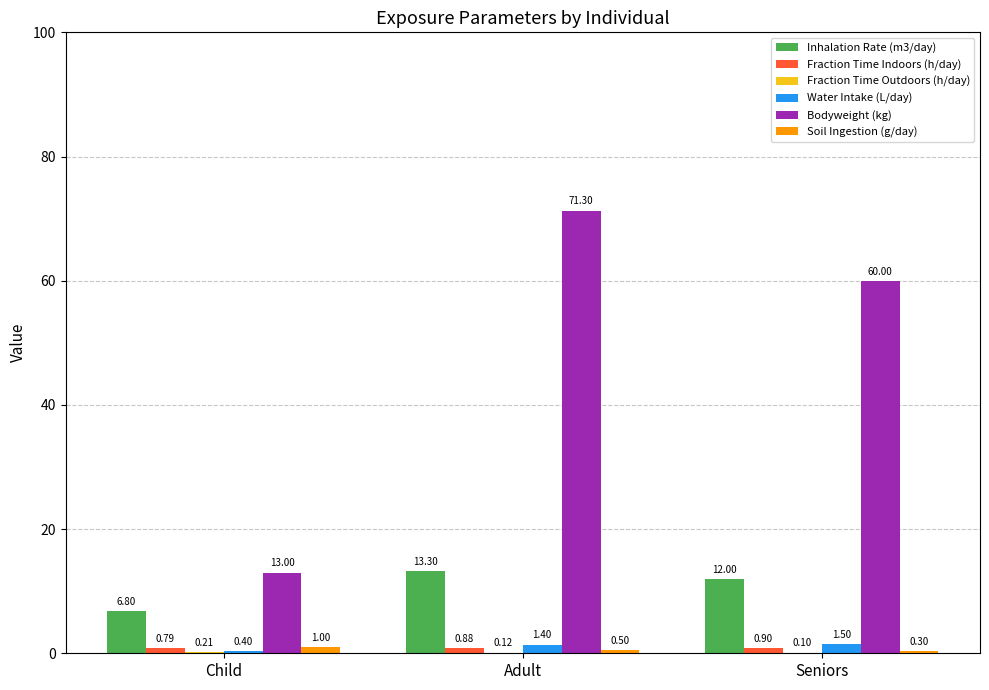

Which series changed the most between Child and Adult?

Bodyweight (kg)